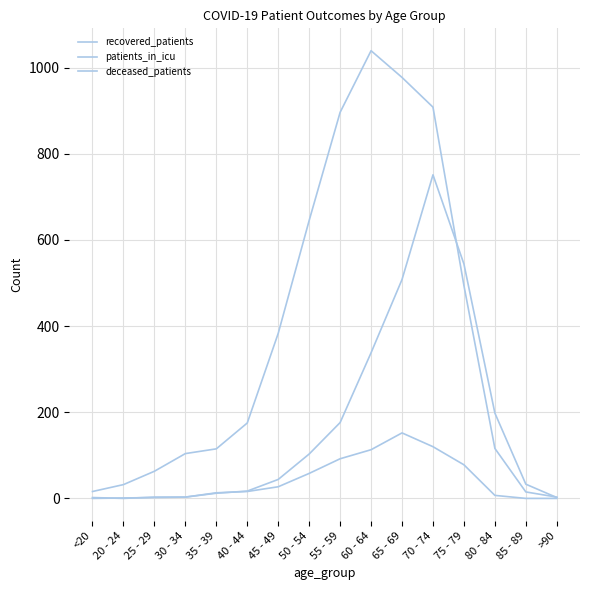

How many interior local peaks does the patients_in_icu series have?

1